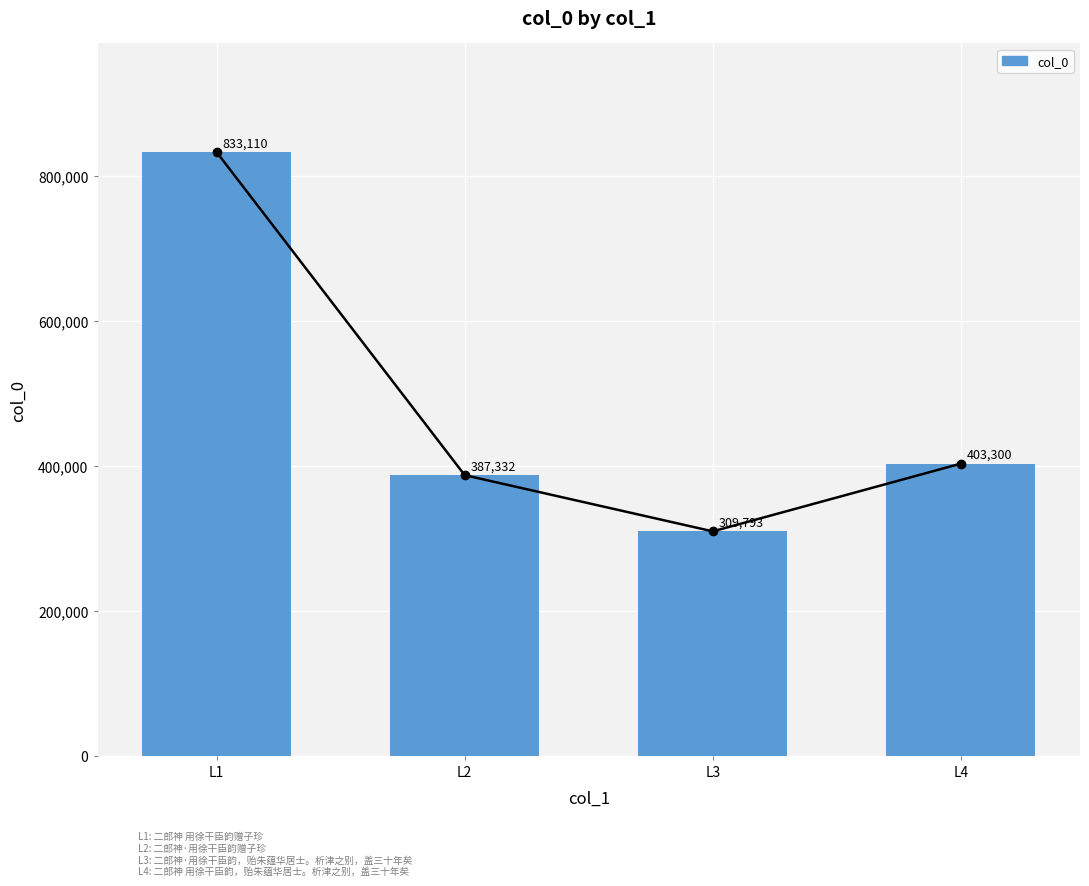

Reading left to right, transcribe all the data shown in this chart.

L1=833110	L2=387332	L3=309793	L4=403300